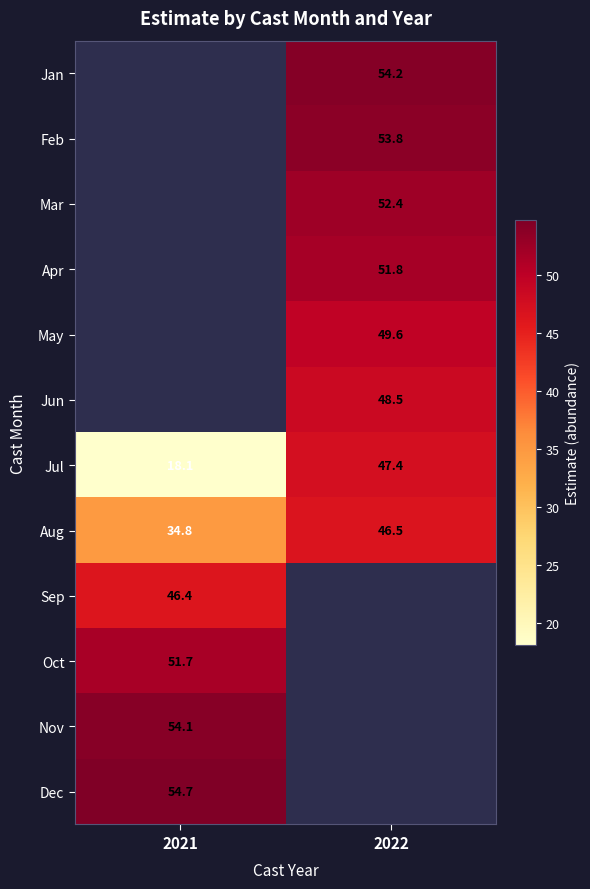

Which series changed the most between 2021 and 2022?

Jul